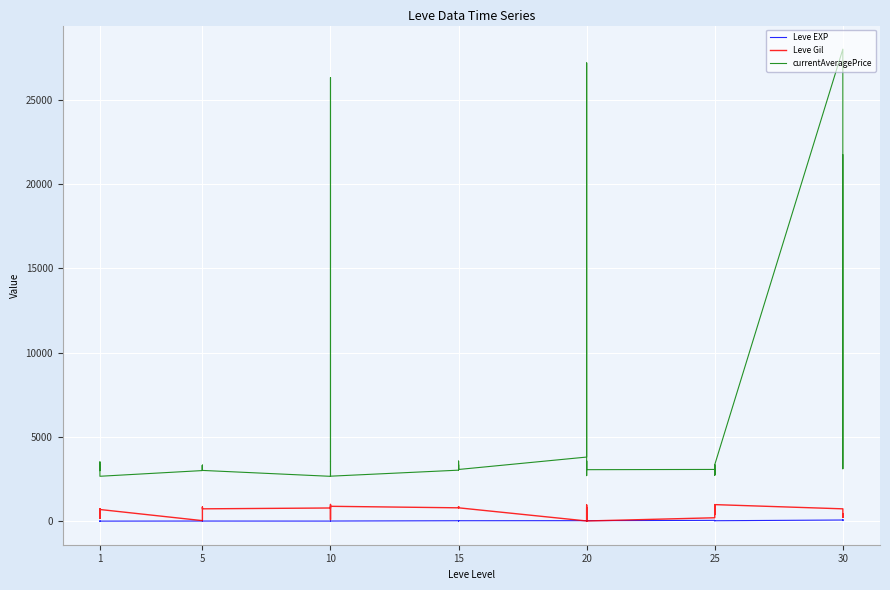

What are all the series names shown in the legend?

Leve EXP, Leve Gil, currentAveragePrice